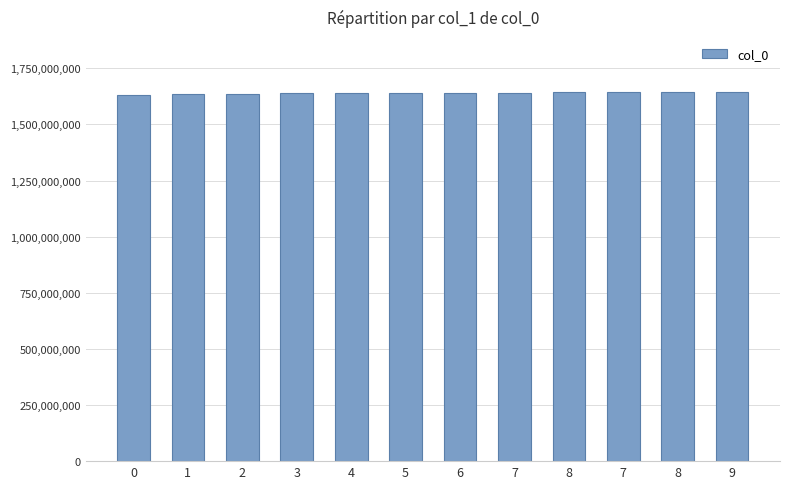

Reading left to right, what are all the values shown in this chart?

0=1632832547	1=1635732209	2=1637607810	3=1638187438	4=1639940709	5=1641675878	6=1642183513	7=1642194316	8=1642629868	7=1642979097	8=1643054704	9=1643299504